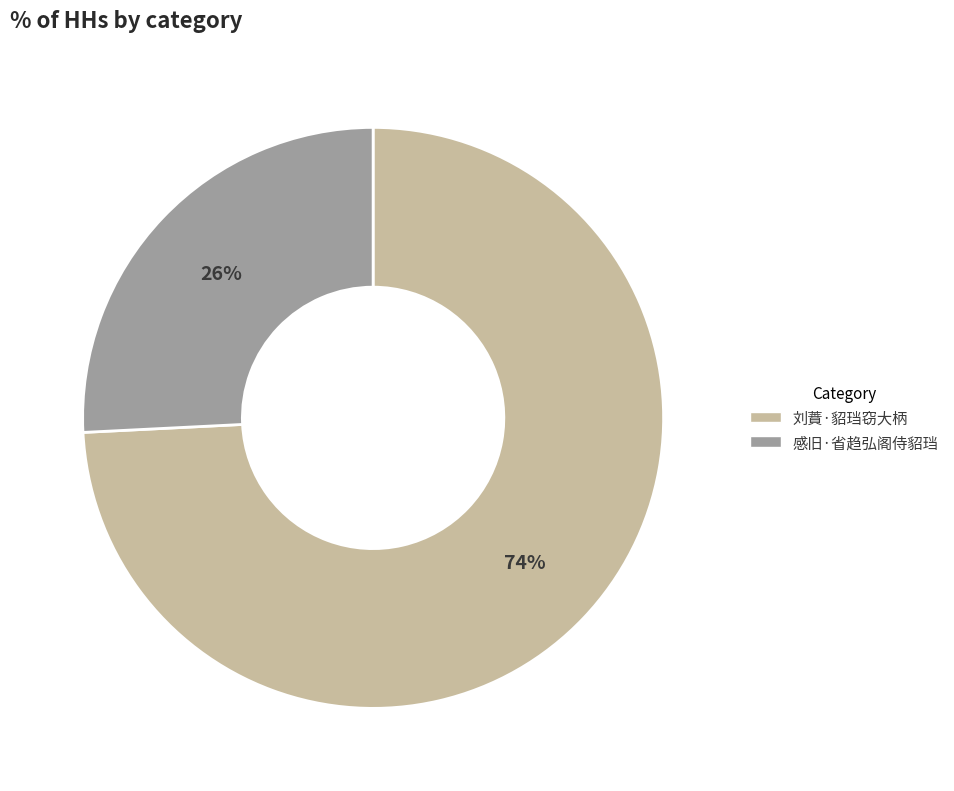

Combined, do 刘蕡·貂珰窃大柄 and 感旧·省趋弘阁侍貂珰 account for over 50%?

Yes